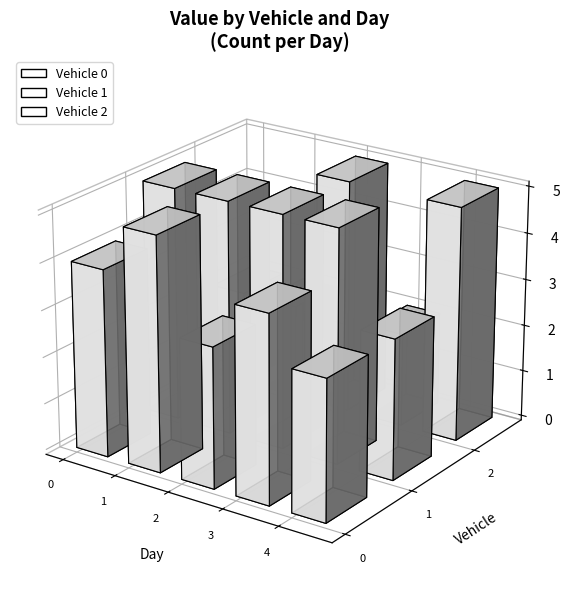

Which series has the largest range (max minus min)?

Vehicle 0